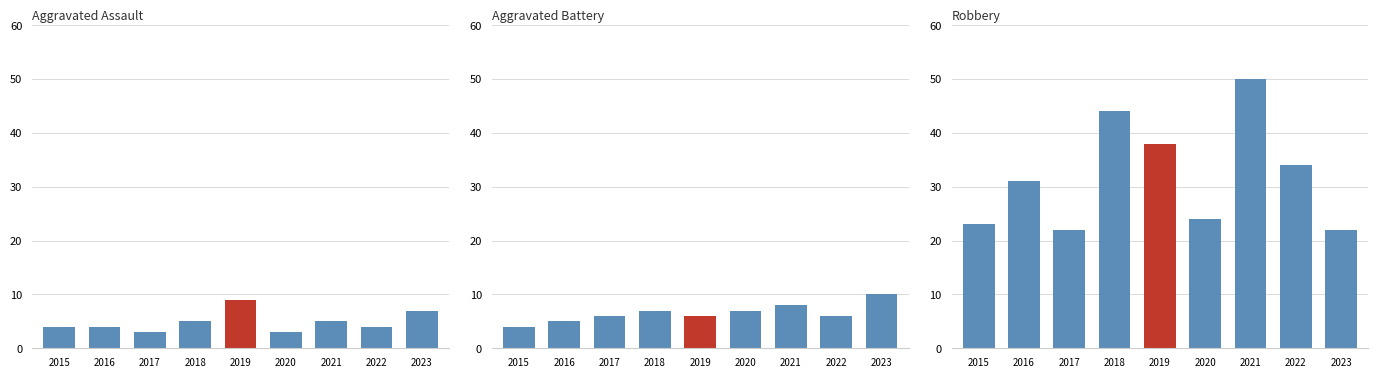

What is the minimum value for Aggravated Assault?

3